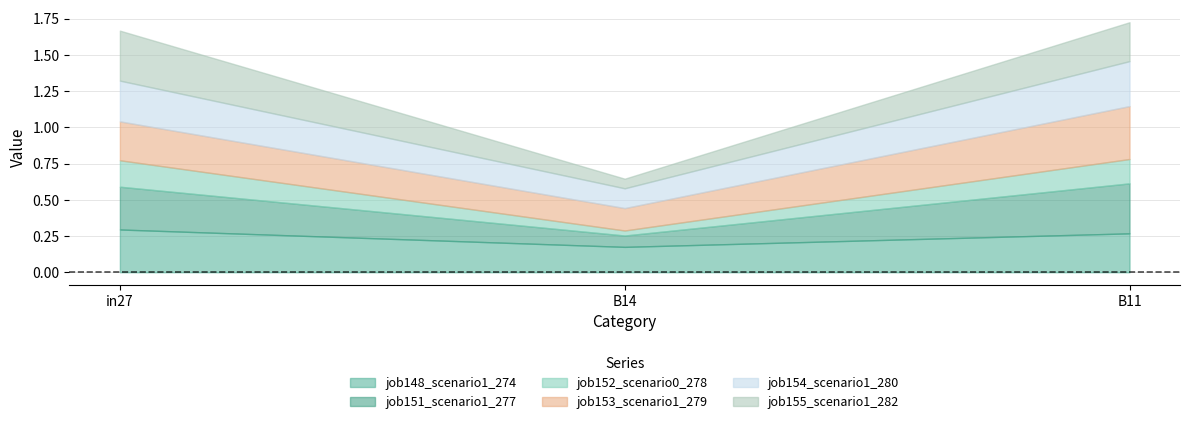

Which series has the widest spread of values?

job155_scenario1_282